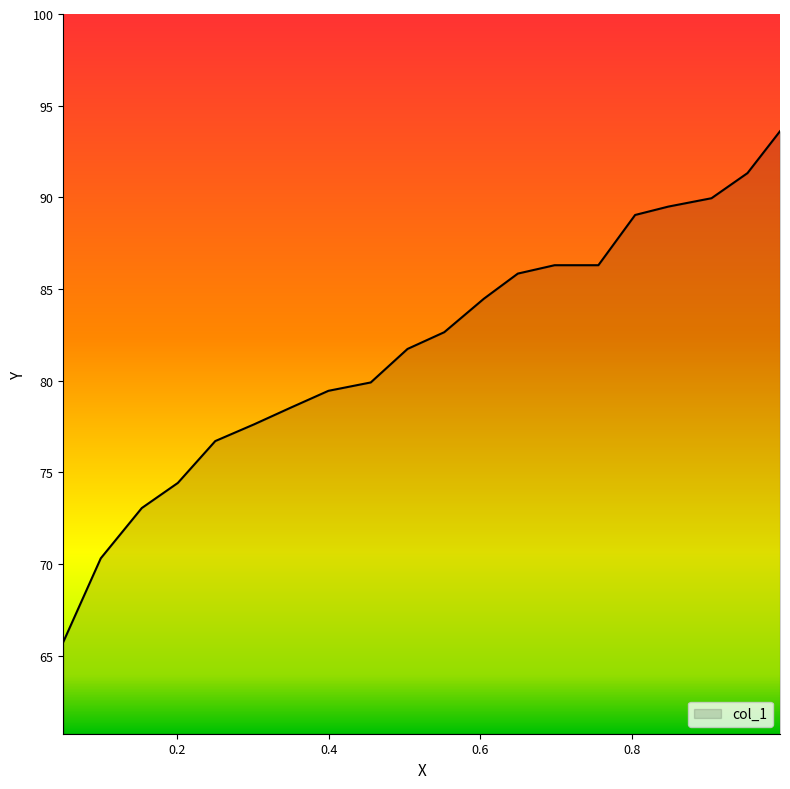

What is the greatest value displayed?

93.6